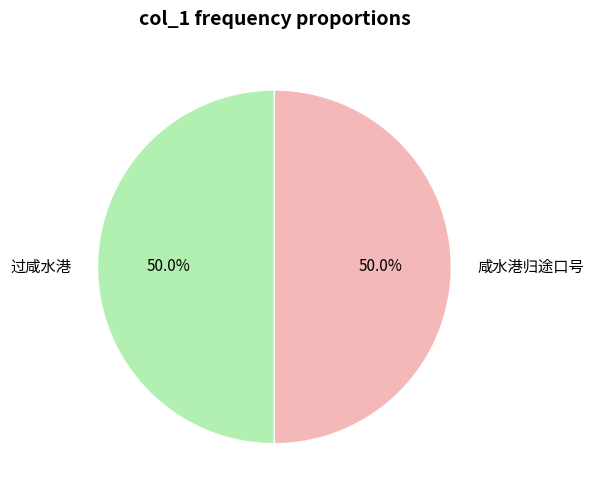

Is it true that 咸水港归途口号 is 50% of the pie?

True